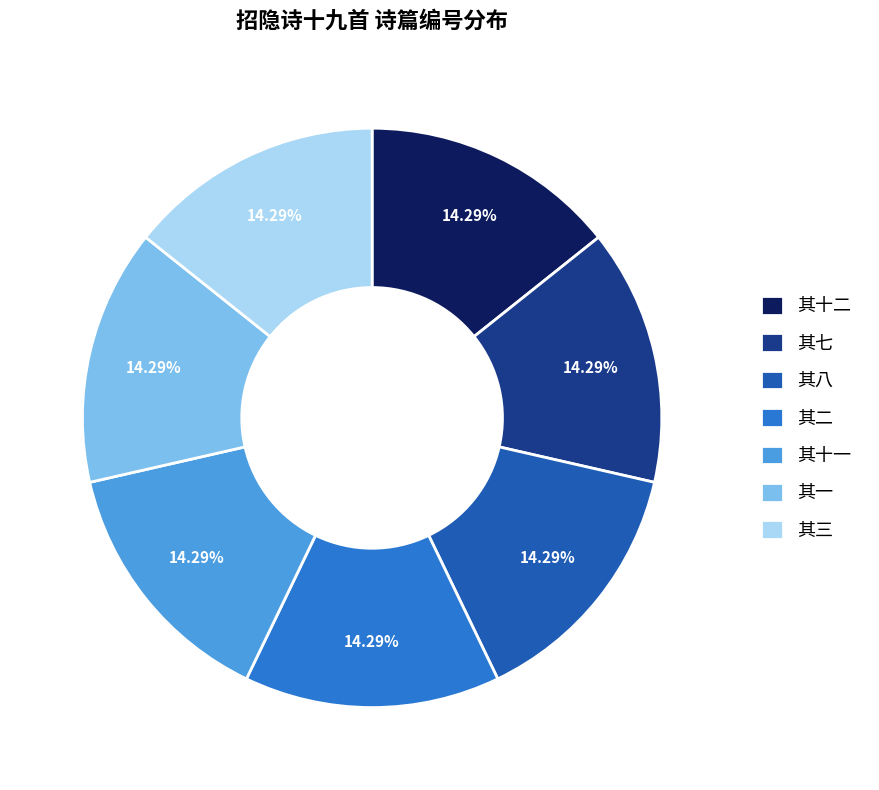

The 其八 slice represents 1% of the pie. True or false?

False